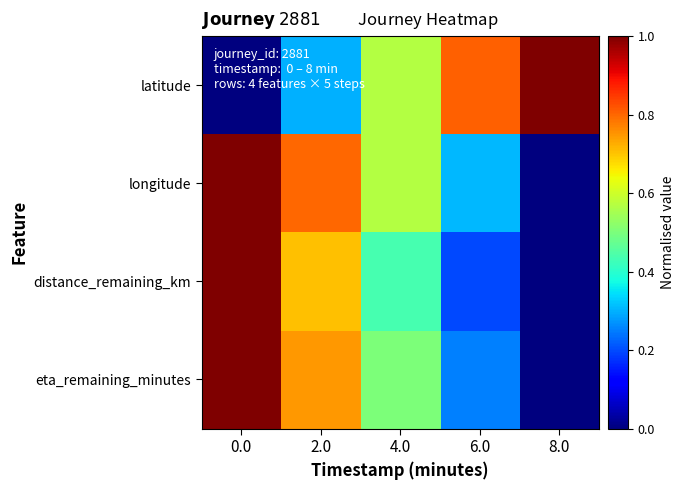

Reading right to left, what are all the values shown in this chart?

latitude: 8.0=1.0	6.0=0.8	4.0=0.6	2.0=0.3	0.0=0.0
longitude: 8.0=0.0	6.0=0.3	4.0=0.6	2.0=0.8	0.0=1.0
distance_remaining_km: 8.0=0.0	6.0=0.2	4.0=0.4	2.0=0.7	0.0=1.0
eta_remaining_minutes: 8.0=0.0	6.0=0.3	4.0=0.5	2.0=0.7	0.0=1.0